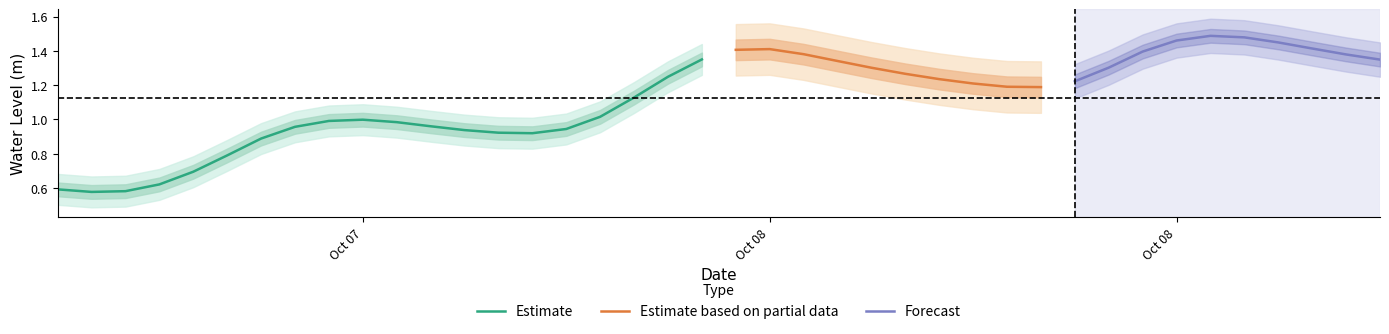

How many values are below 1?

16